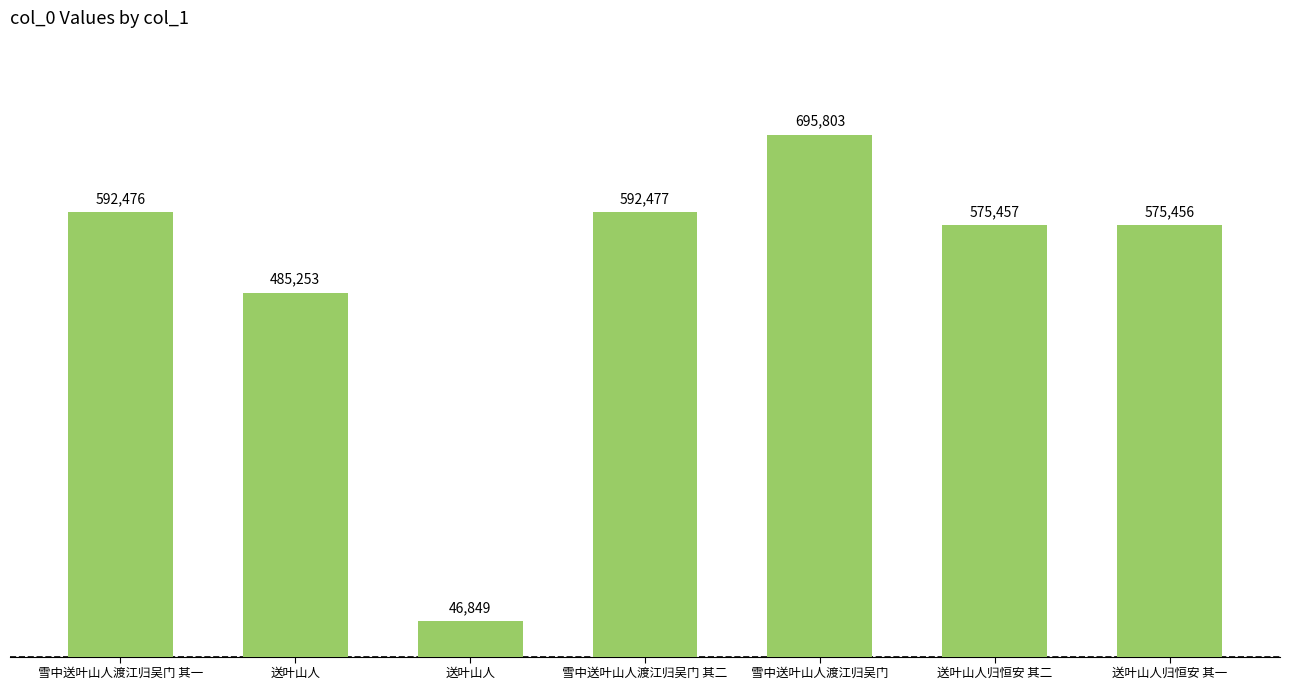

Where does the data first go above 575457?

雪中送叶山人渡江归吴门 其一